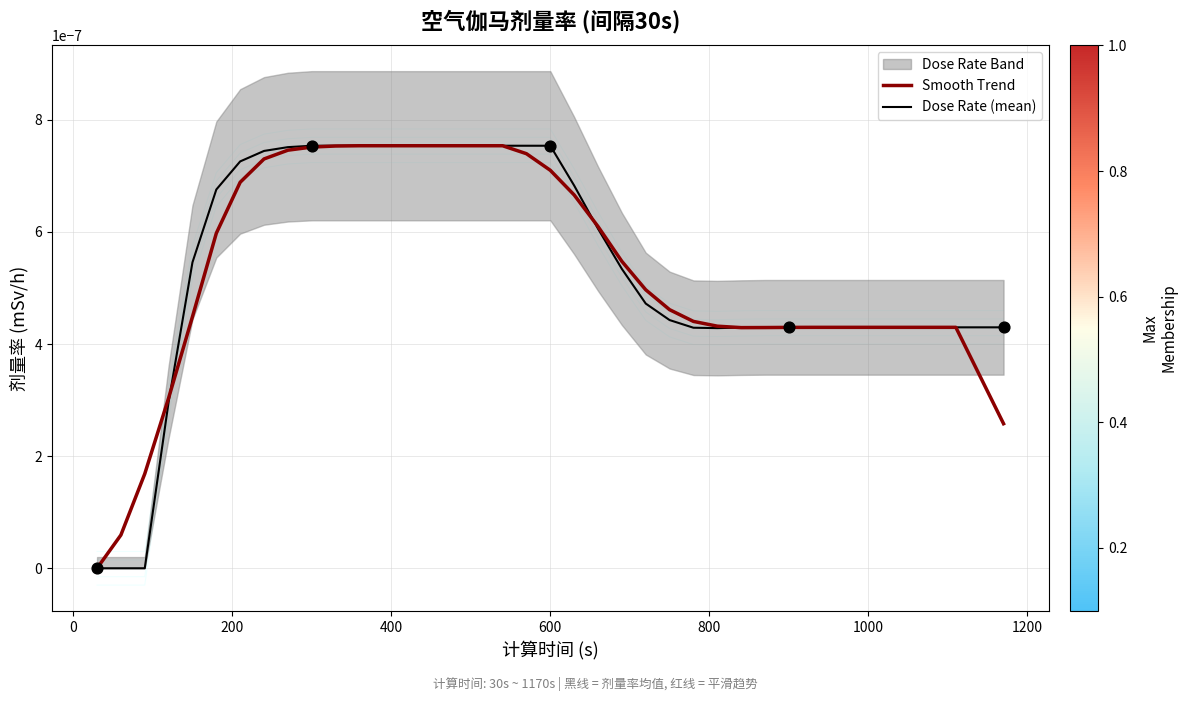

Is the value of Dose Rate (mean) at 30 greater than the value of Smooth Trend at 17?

No